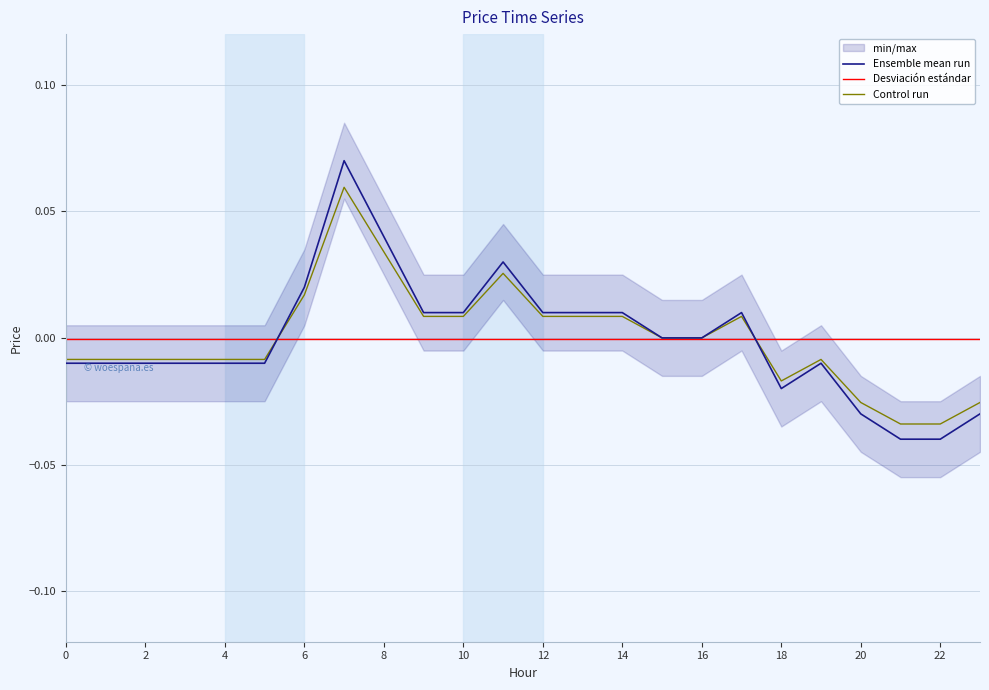

Is it true that the value at 18 is -0.0?

True